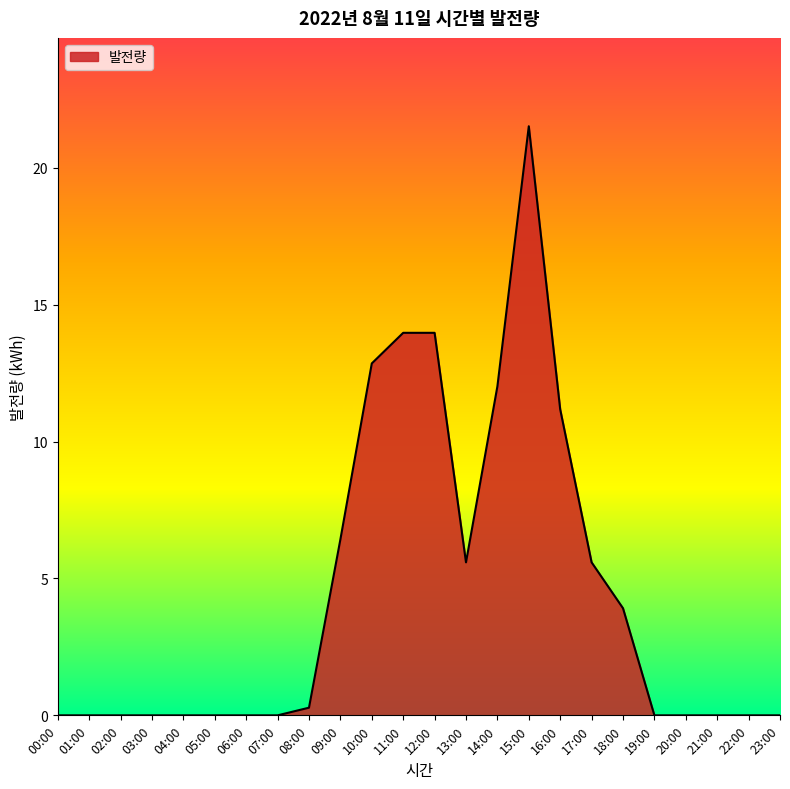

What is the change in value from 17:00 to 20:00?

-5.6